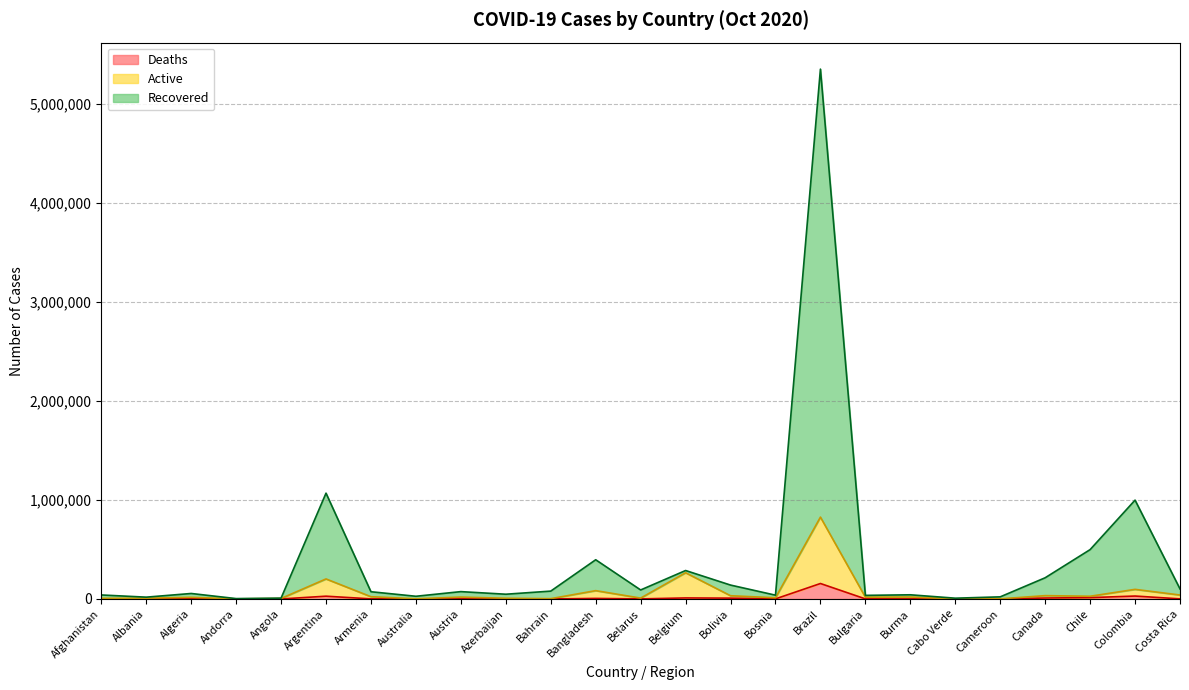

The Confirmed series shows 5353656 at Brazil. True or false?

True